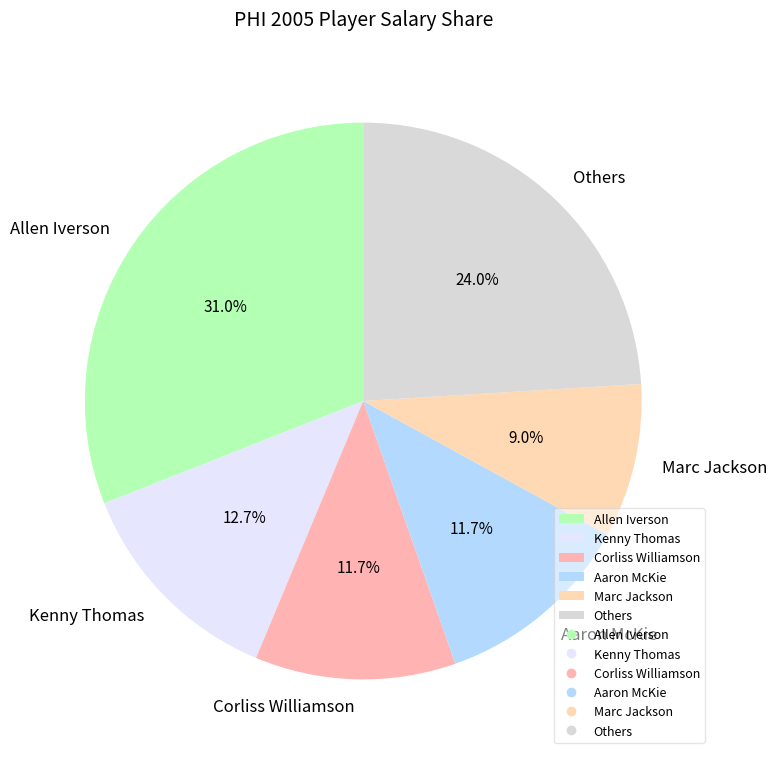

To the nearest percent, what is the difference between the largest and smallest slice percentages?

22%